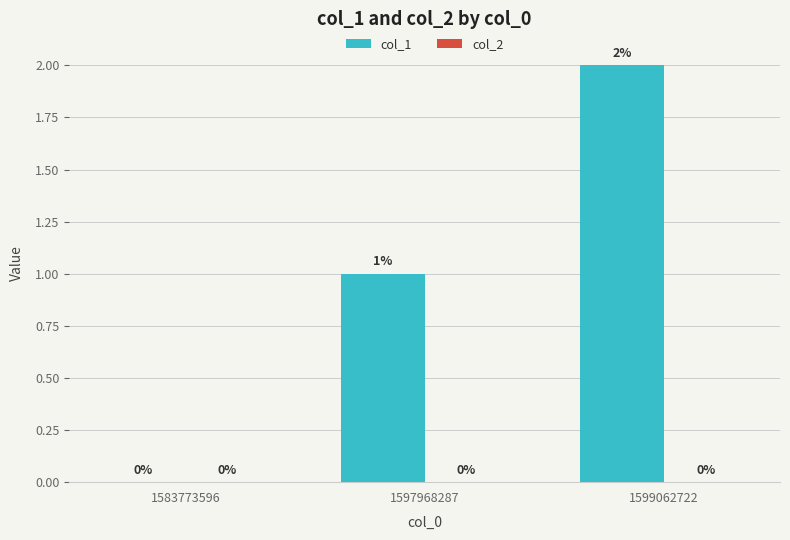

What is the ratio of the value at 1597968287 to the value at 1599062722?

0.5